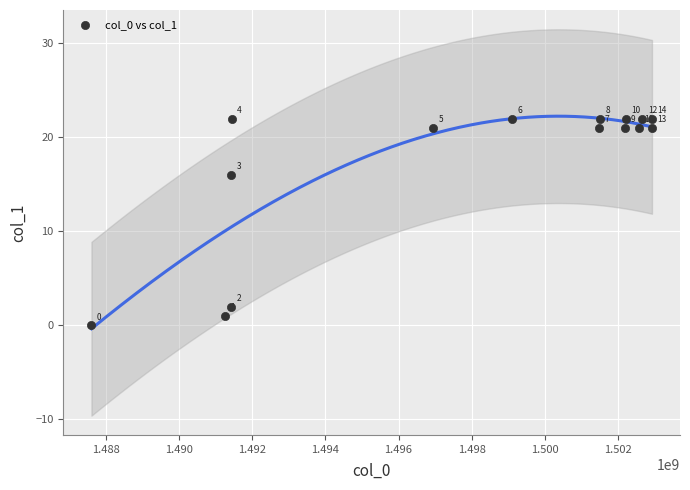

What Y value in the scatter plot is closest to 11?

16